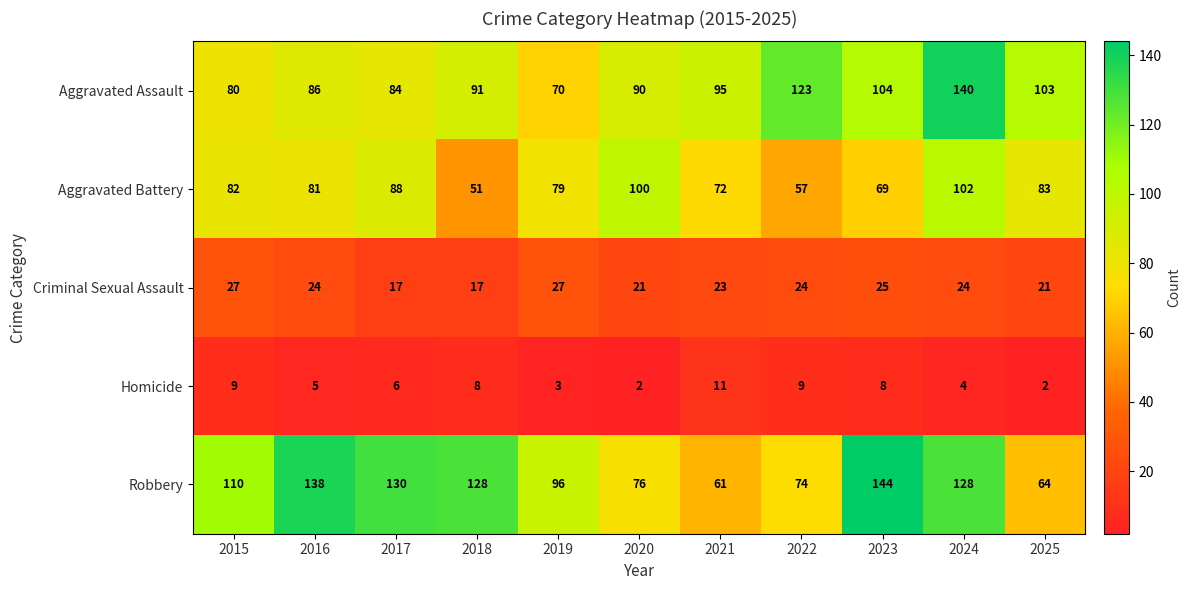

True or false: Aggravated Assault has a value of 90 at 2020.

True